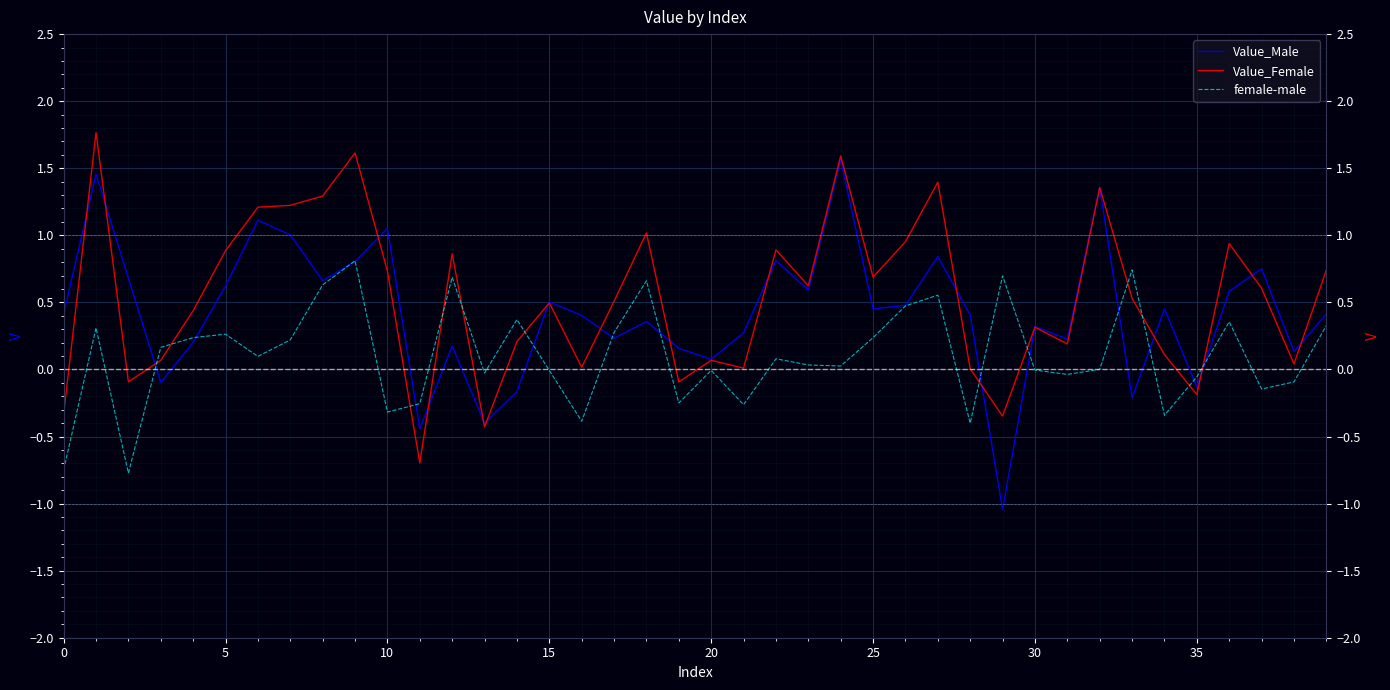

What is the label of the 15th point from the left?

14